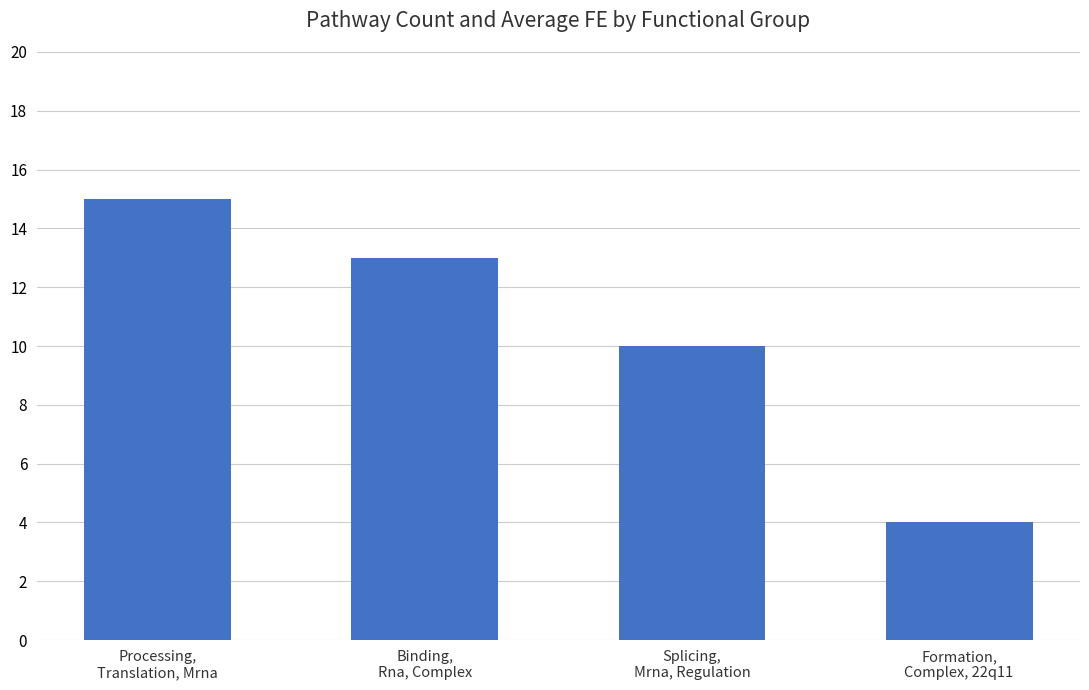

Where does the data first go above 13?

Processing,
Translation, Mrna